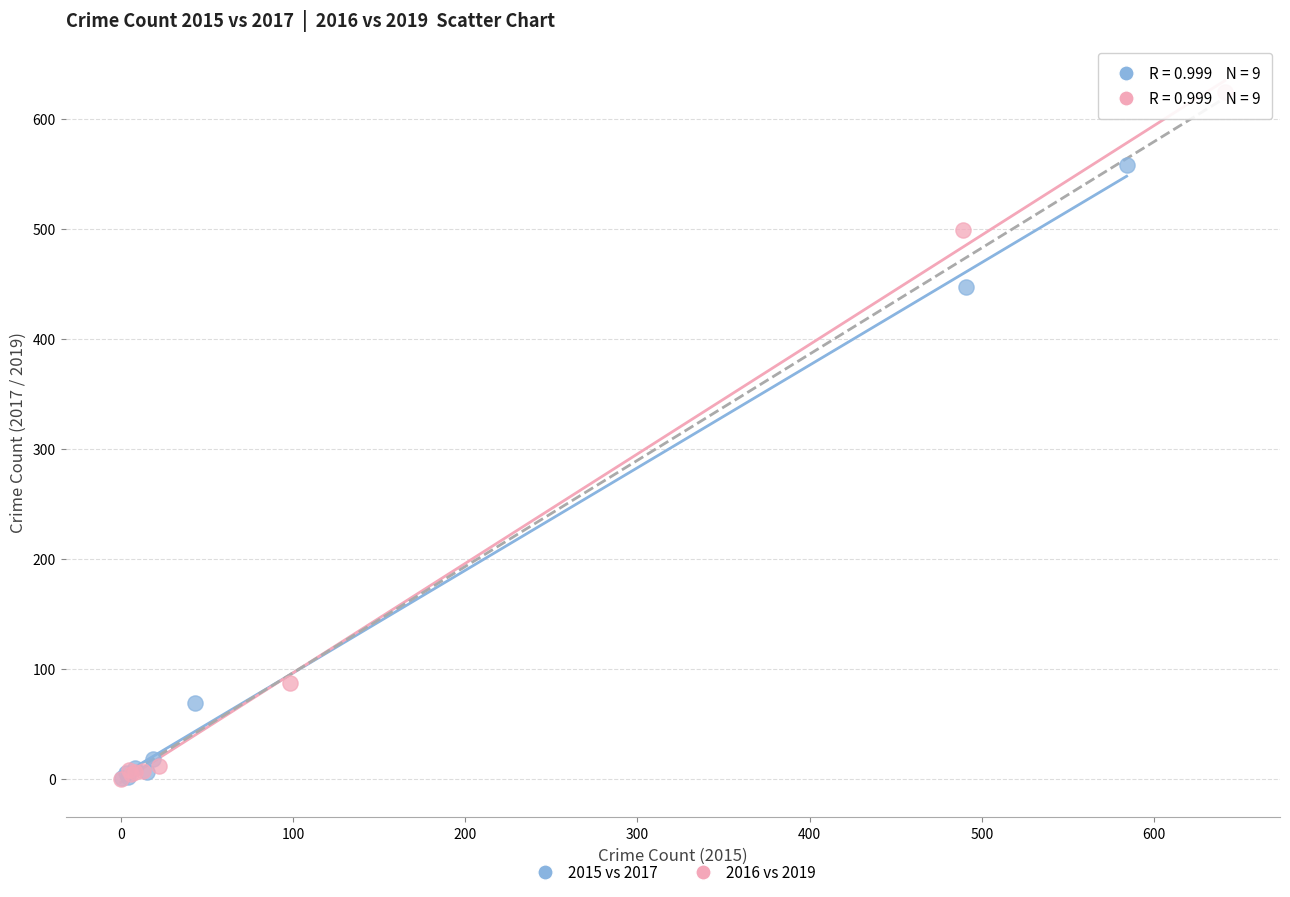

Which series contains the highest Y value?

2016 vs 2019